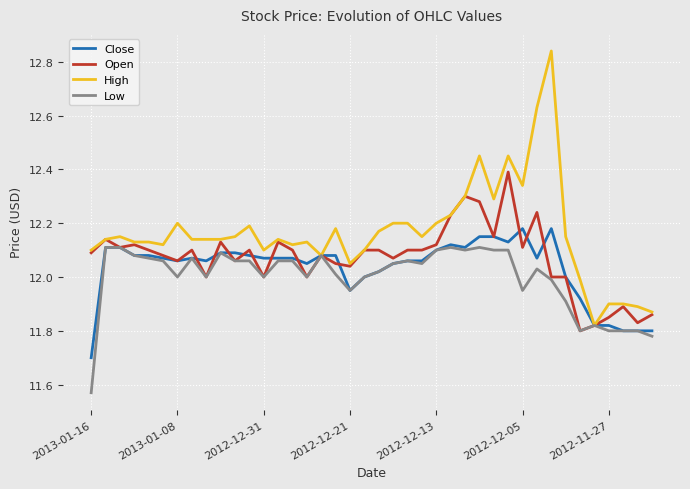

Rank the series by their maximum value, from lowest to highest.

Low, Close, Open, High